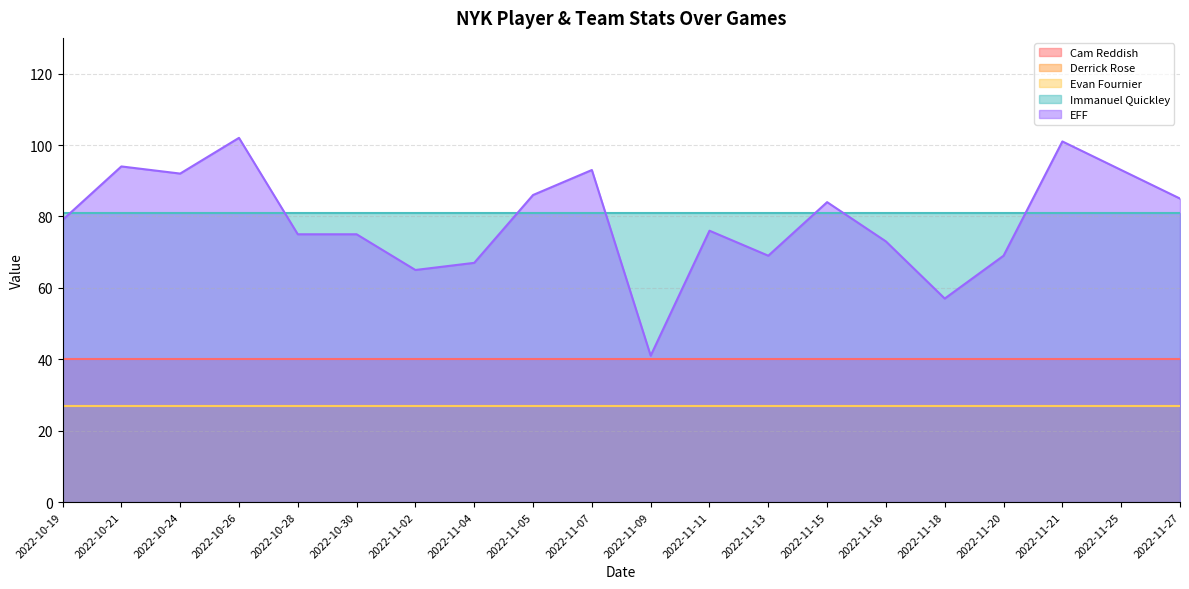

In EFF, how many points are lower than both neighbors (excluding endpoints)?

5